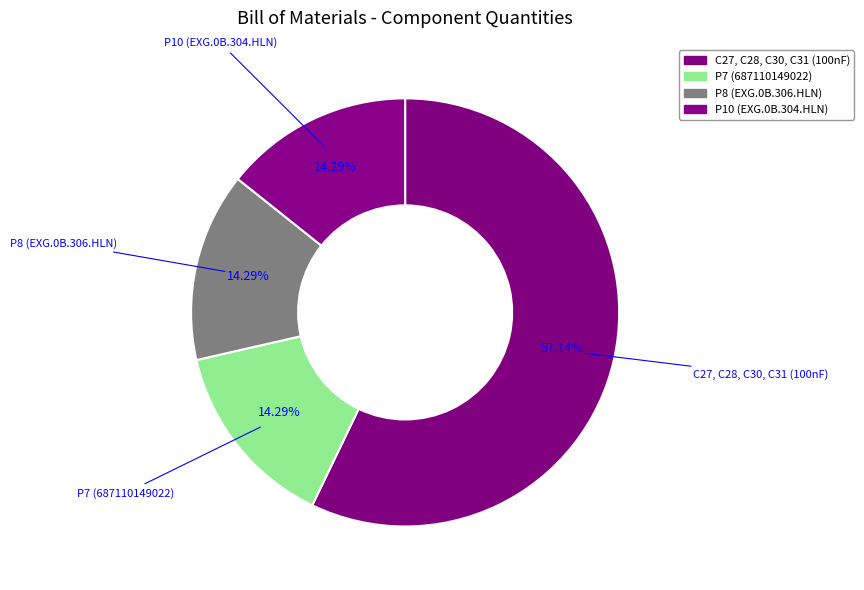

Does C27, C28, C30, C31 (100nF) represent more than half of the total?

Yes